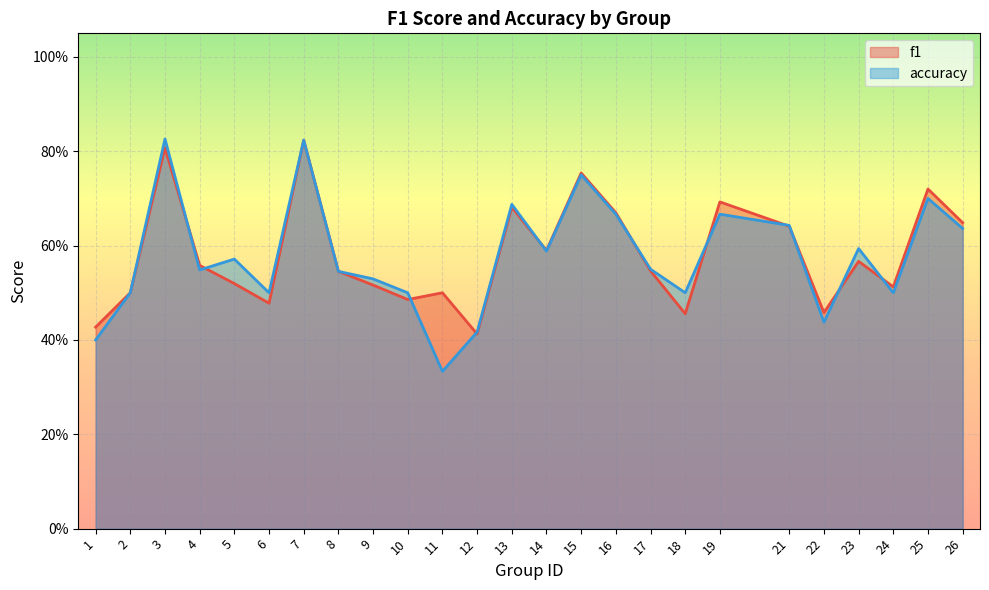

Which series changed the most between 16 and 23?

f1